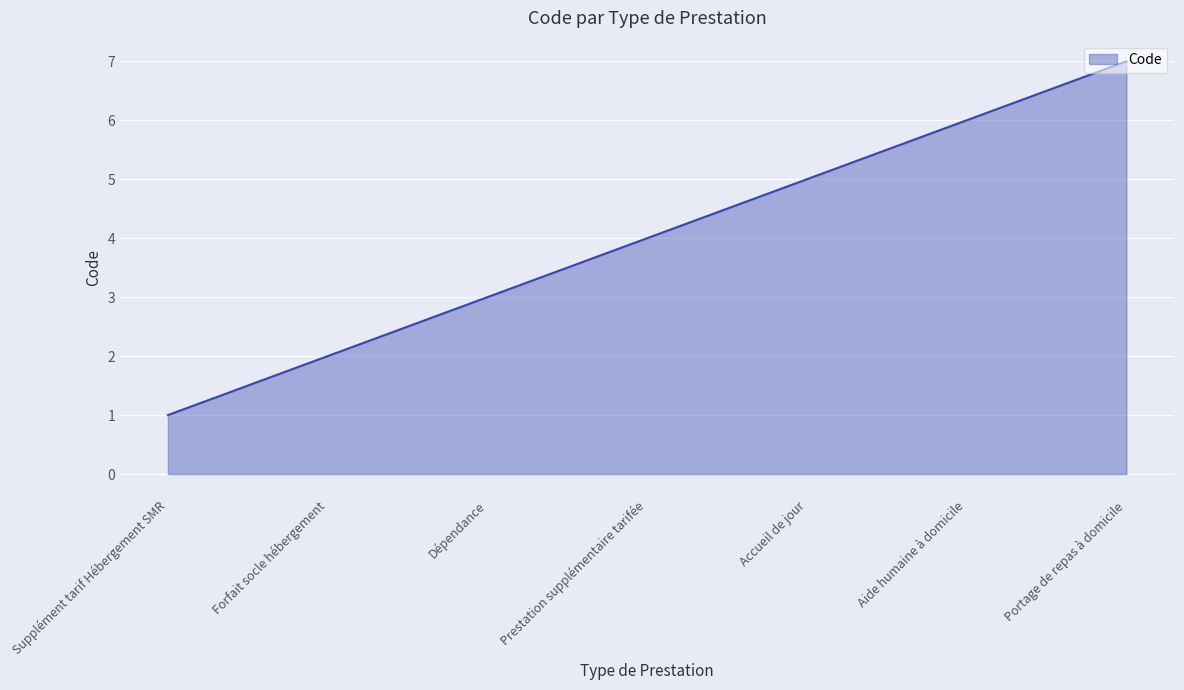

How many series are shown in this chart?

1